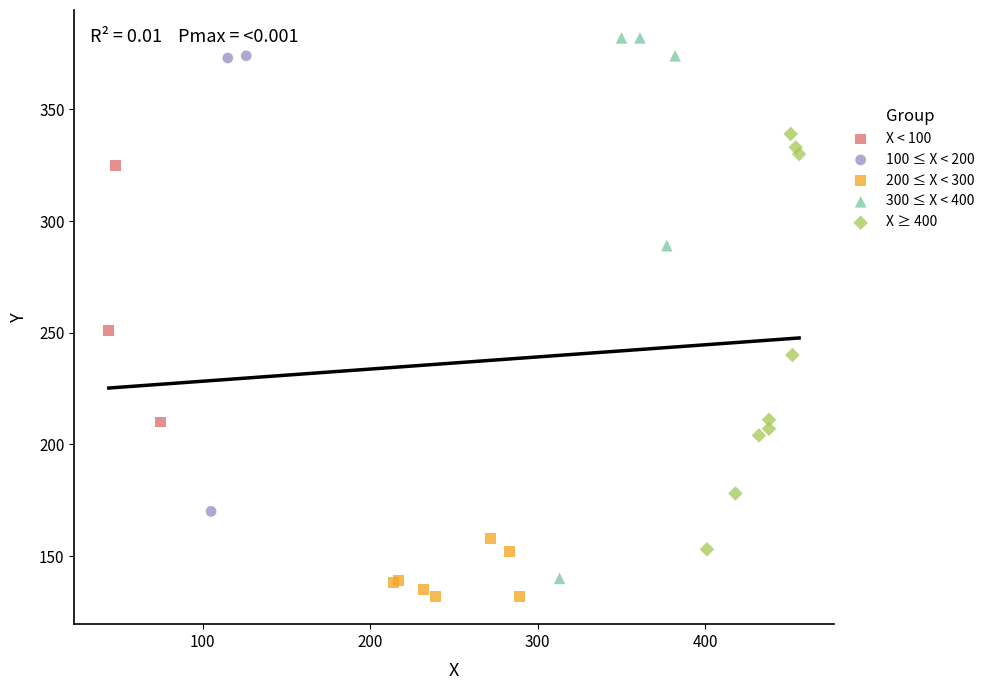

Which series has the widest spread of Y values?

300 ≤ X < 400